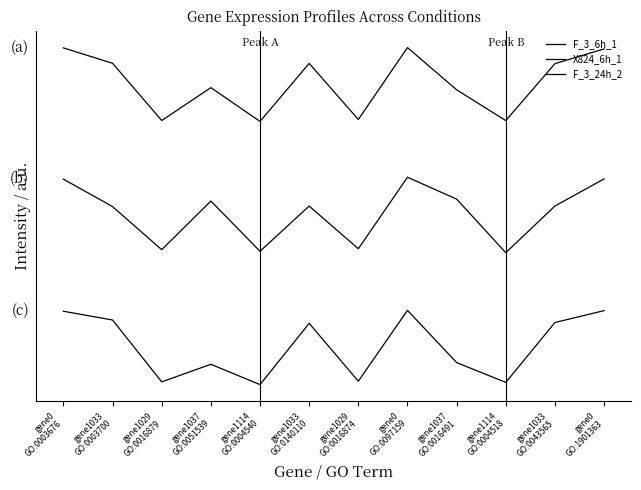

At how many categories does at least one series exceed 0?

12